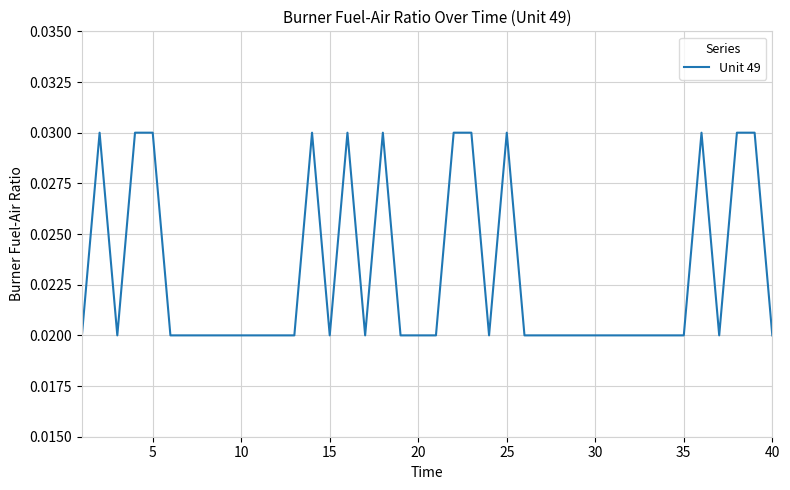

Is this an area chart (filled region under the line)?

No